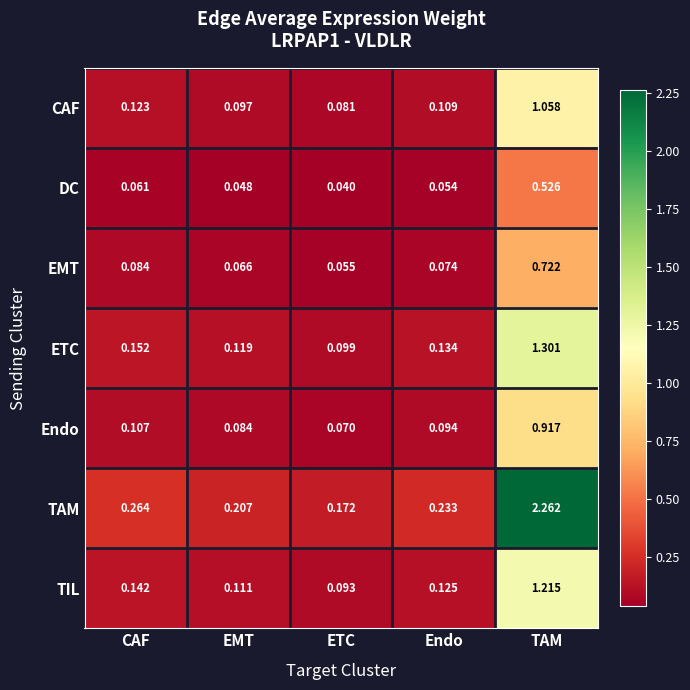

Which label corresponds to the largest value in the chart?

TAM